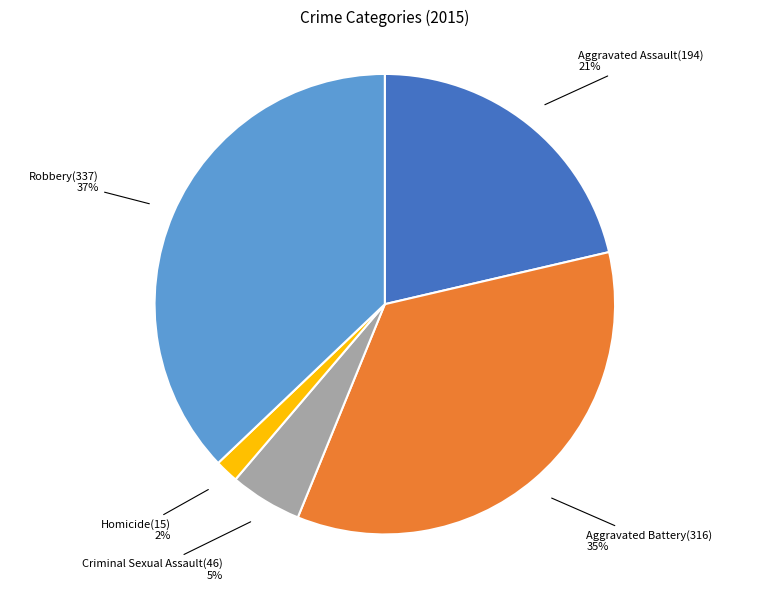

To the nearest percent, what portion does Aggravated Battery represent?

35%